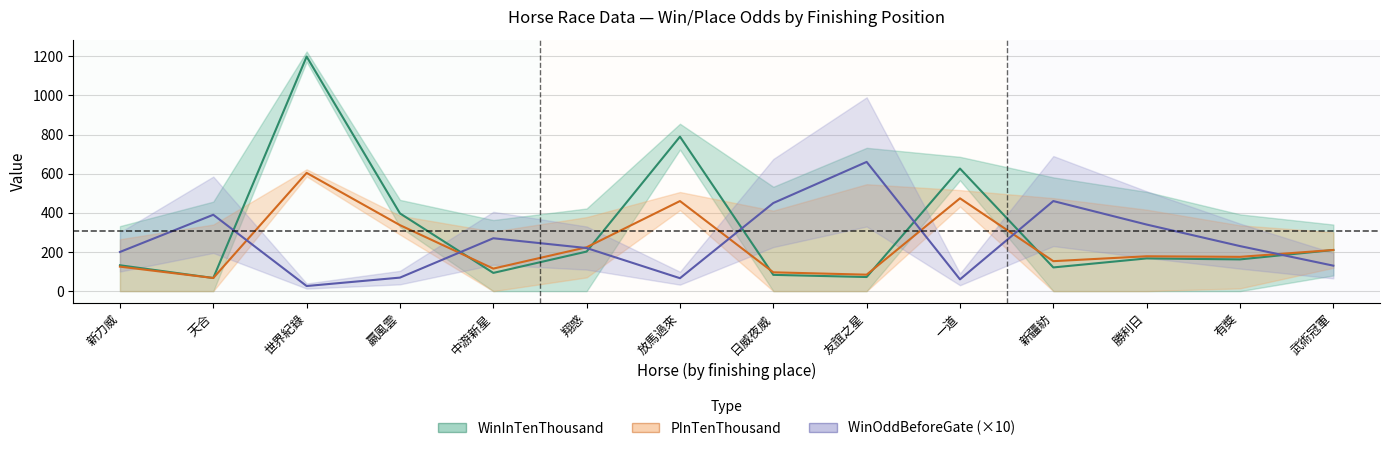

True or false: PInTenThousand has more than 2 points higher than both neighbors.

True